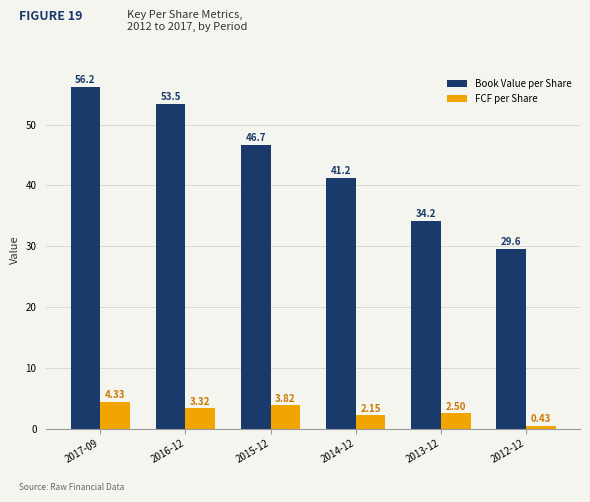

At which label does Book Value per Share reach its peak?

2017-09